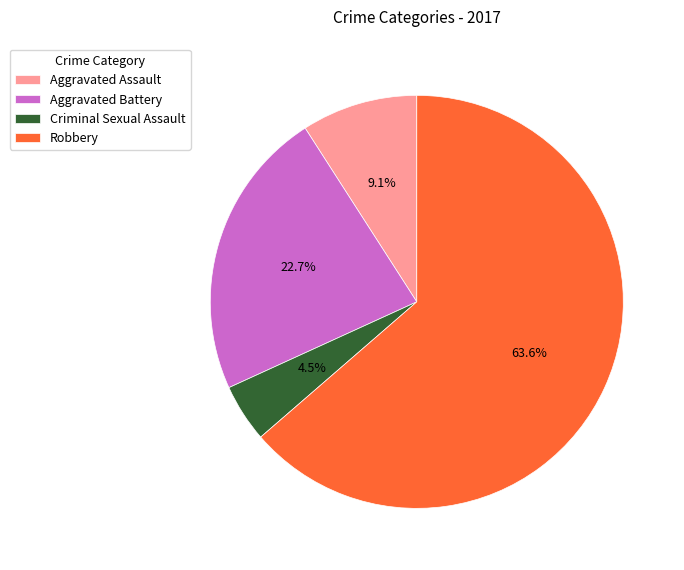

How many slices are in this pie chart?

4